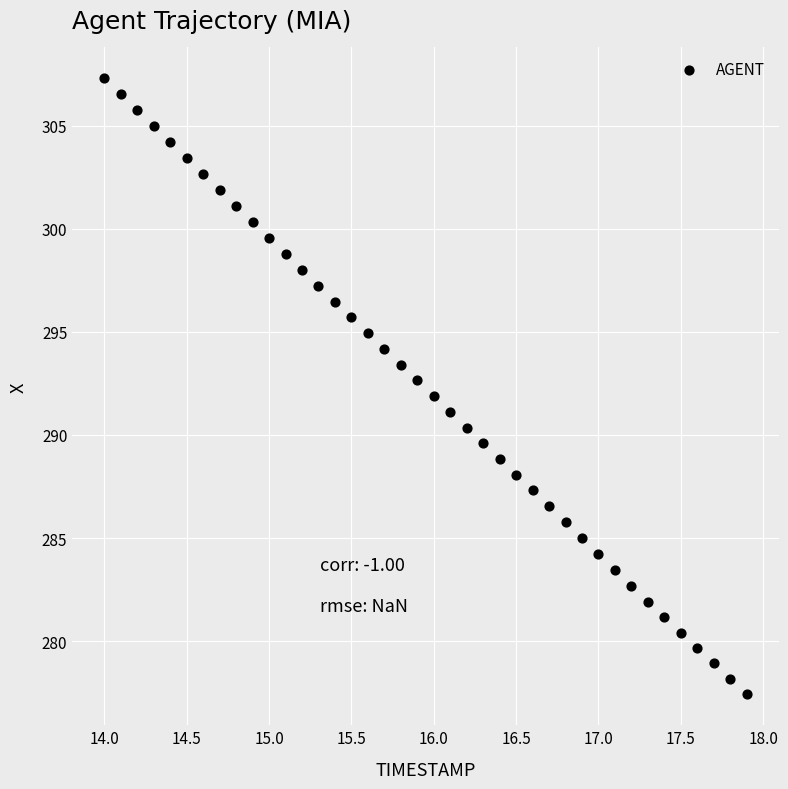

What is the range of X values (max minus min)?

3.9